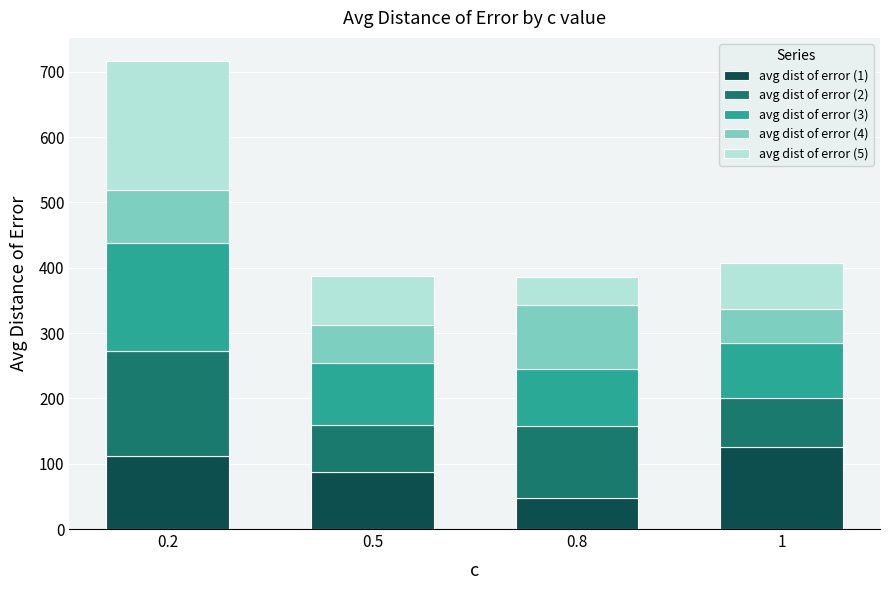

What is the minimum value for avg dist of error (1)?

48.3